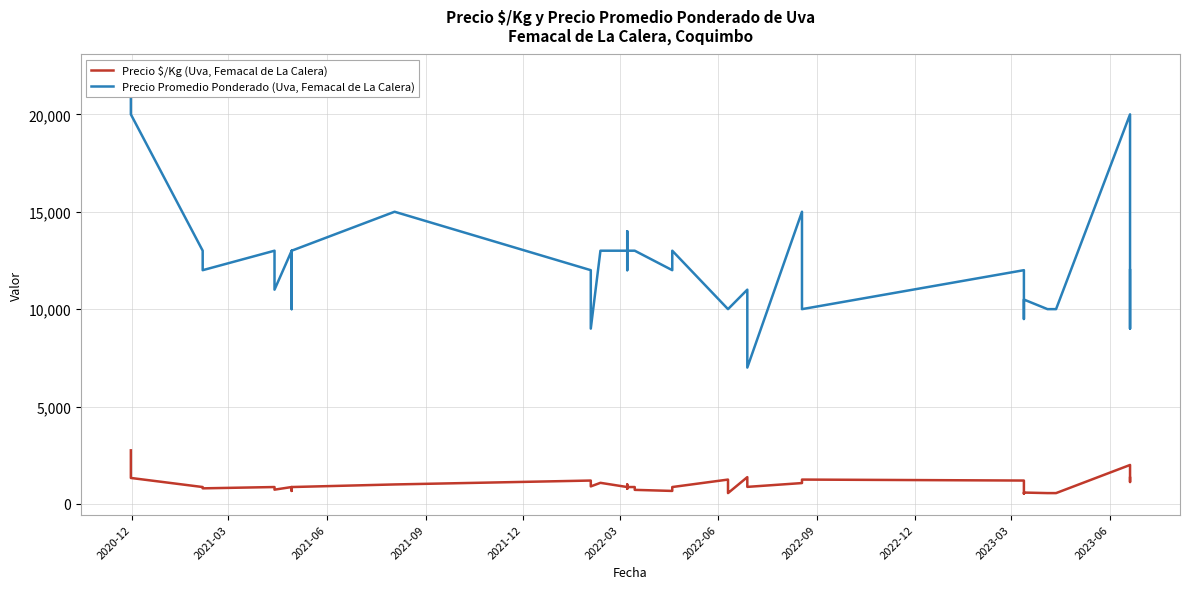

Does the chart display data point markers on the line(s)?

No